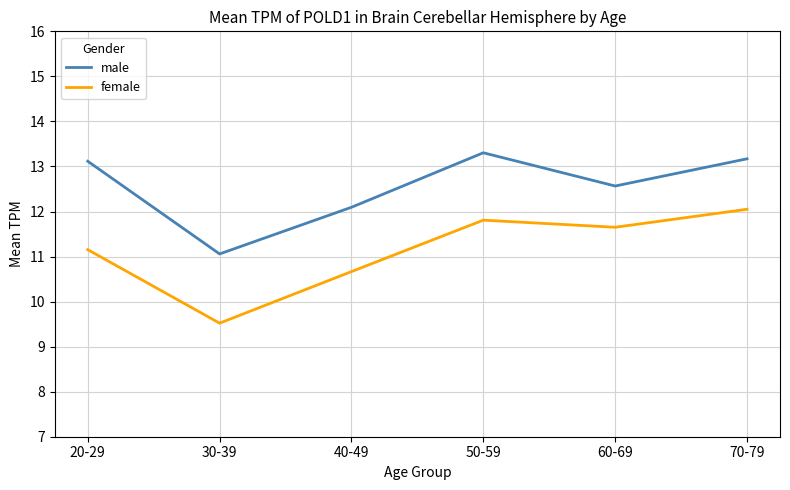

What is the spread (max minus min) of values at 60-69?

0.9